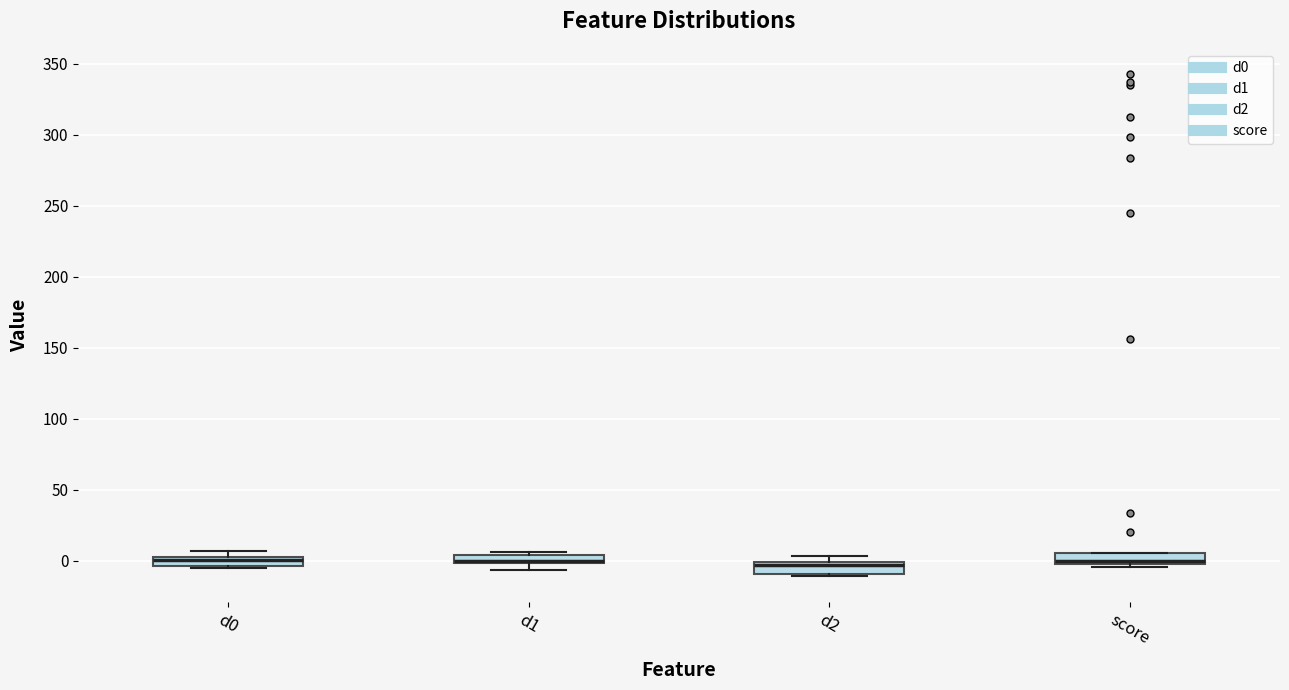

Where is the lower edge of the box for d1 on the y-axis? The values are not printed on the chart, so give them approximately, as read against the axis.

0